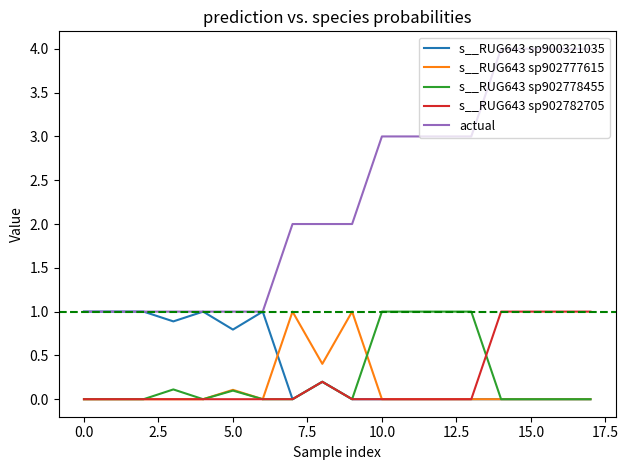

True or false: actual and s__RUG643 sp902782705 cross at least once.

False